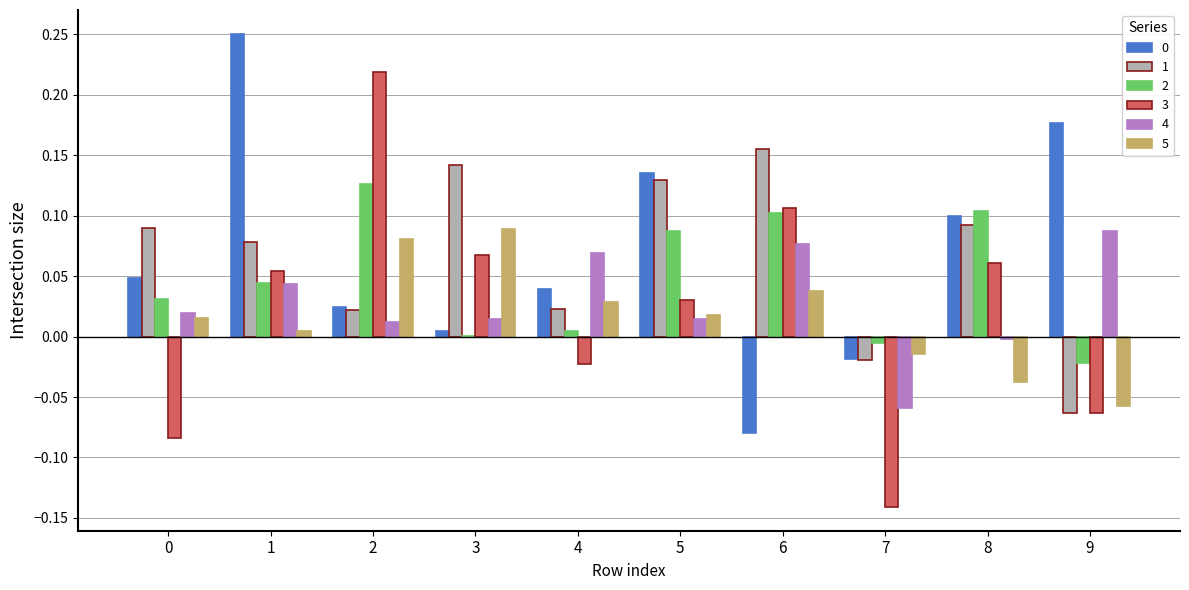

The 5 series shows 0.0 at 1. True or false?

True